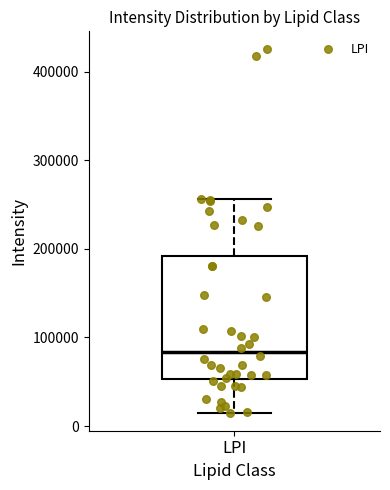

Where does the upper whisker of the box for LPI end on the y-axis? The values are not printed on the chart, so give them approximately, as read against the axis.

260000